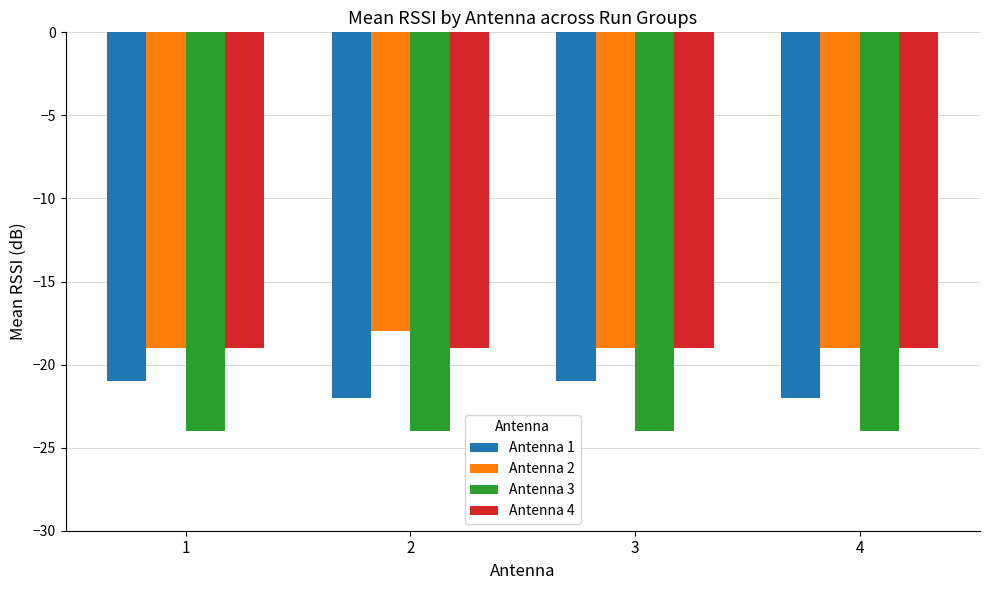

How many categories are shown in the chart?

4